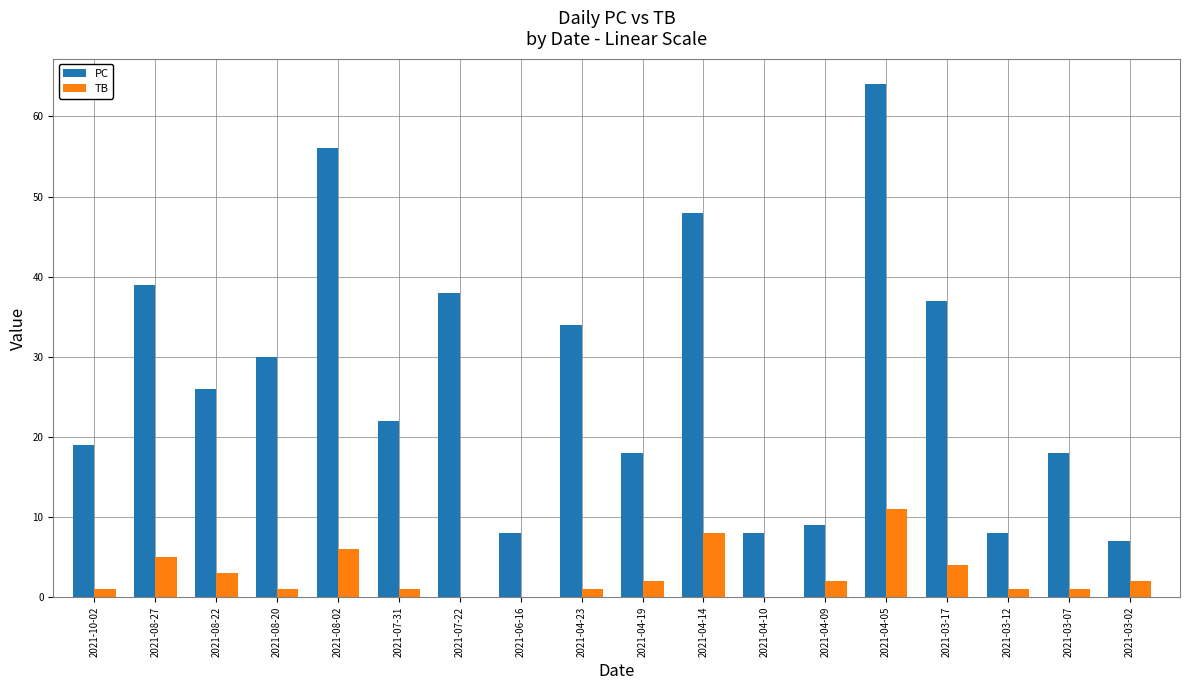

Where does the PC series first go above 26?

2021-08-27